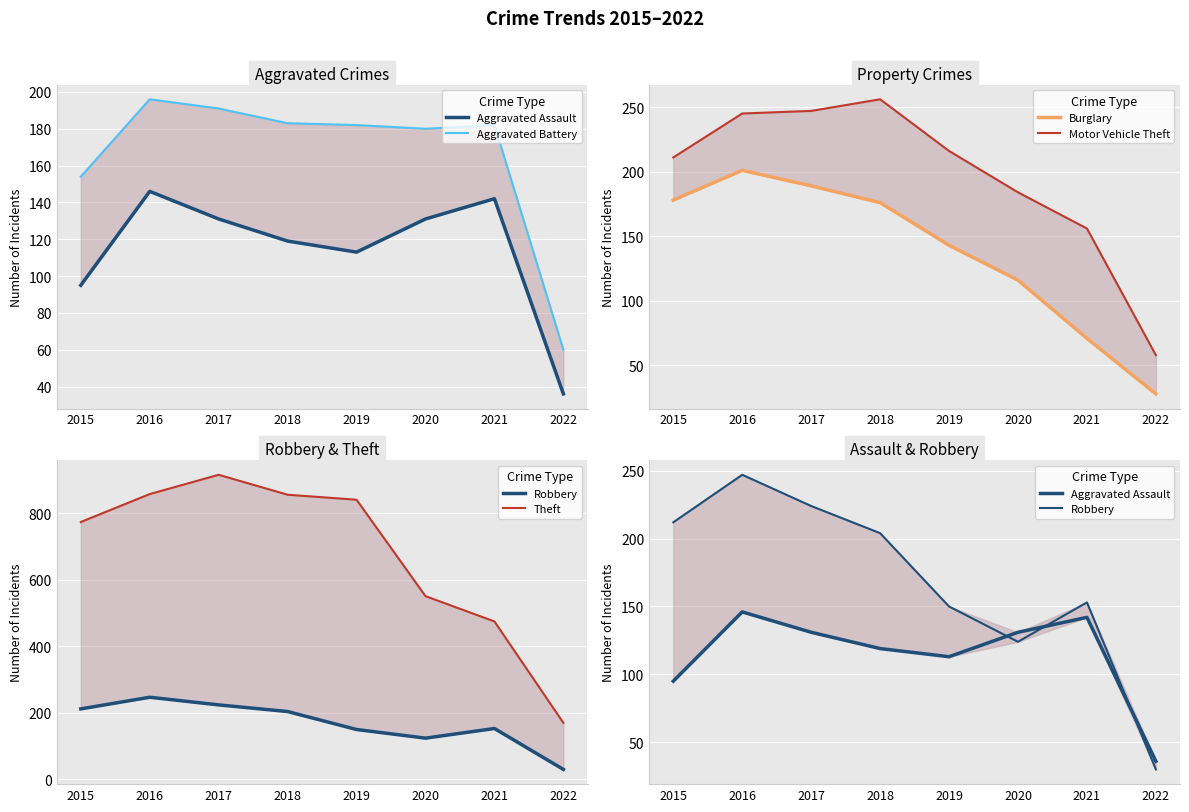

How many series are shown in this chart?

6